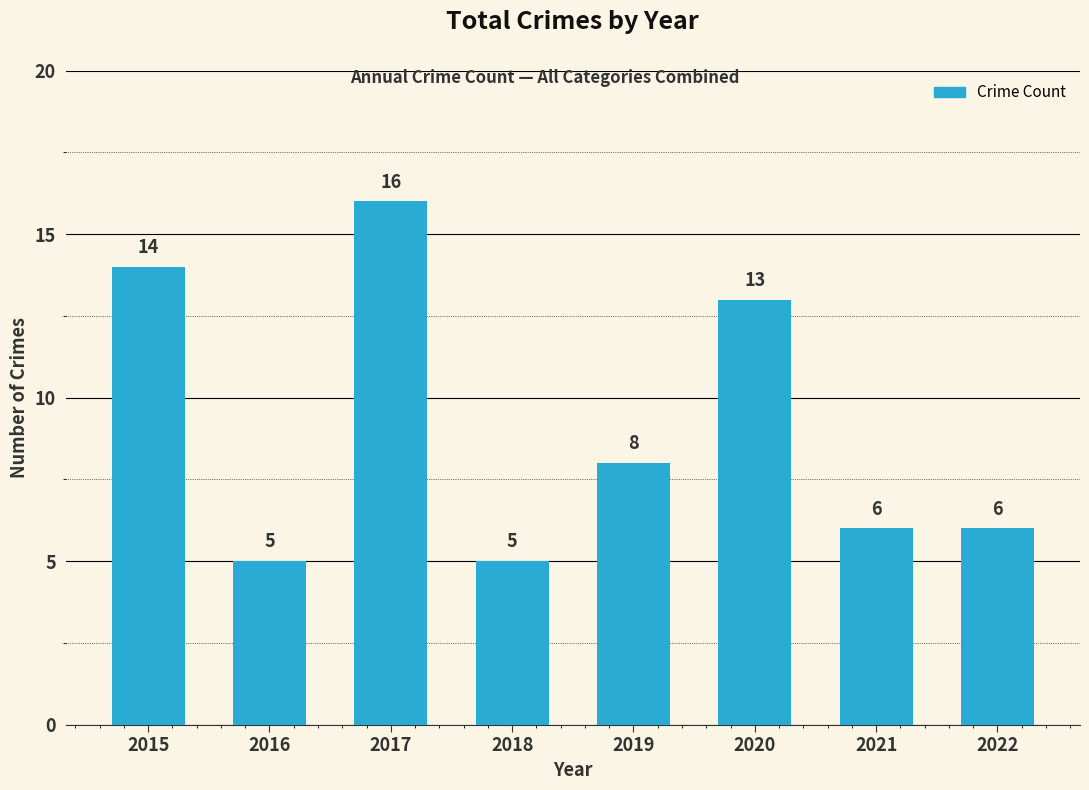

True or false: the data shows 14 at 2015.

True